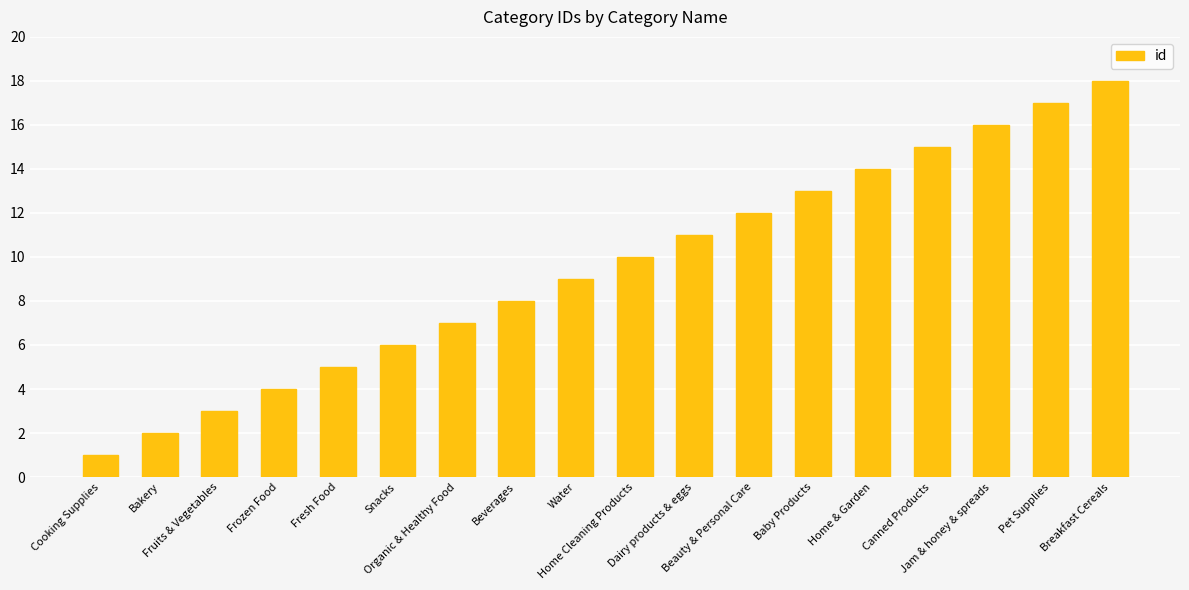

What is the average value?

10